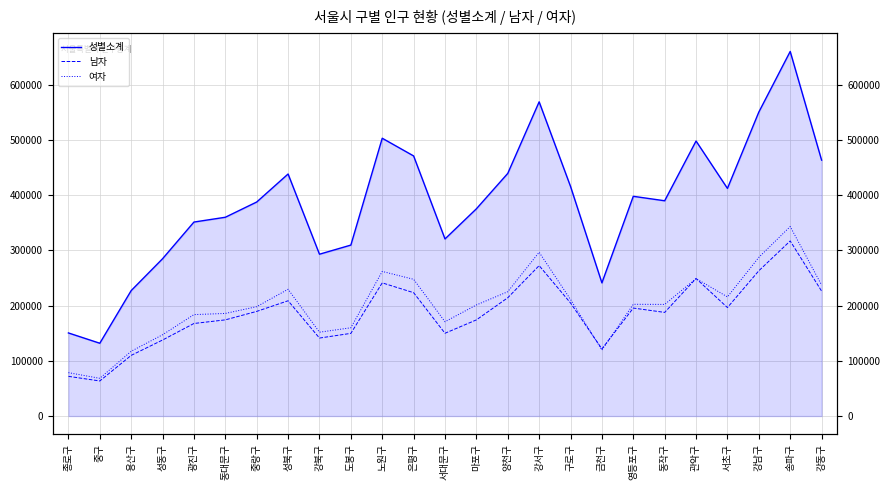

Reading left to right, list all the values displayed in this chart.

성별소계: 150453	131793	227106	284766	351180	359873	387470	438168	292977	309494	502925	470869	320629	375162	439252	568826	415651	241105	397800	389714	497883	412078	550282	660025	463318
남자: 71890	63495	109826	137620	167562	174120	189462	208682	141185	149675	241099	223330	149879	174073	214161	272338	204715	121592	195493	187623	249026	196391	262991	316981	226237
여자: 78563	68298	117280	147146	183618	185753	198008	229486	151792	159819	261826	247539	170750	201089	225091	296488	210936	119513	202307	202091	248857	215687	287291	343044	237081